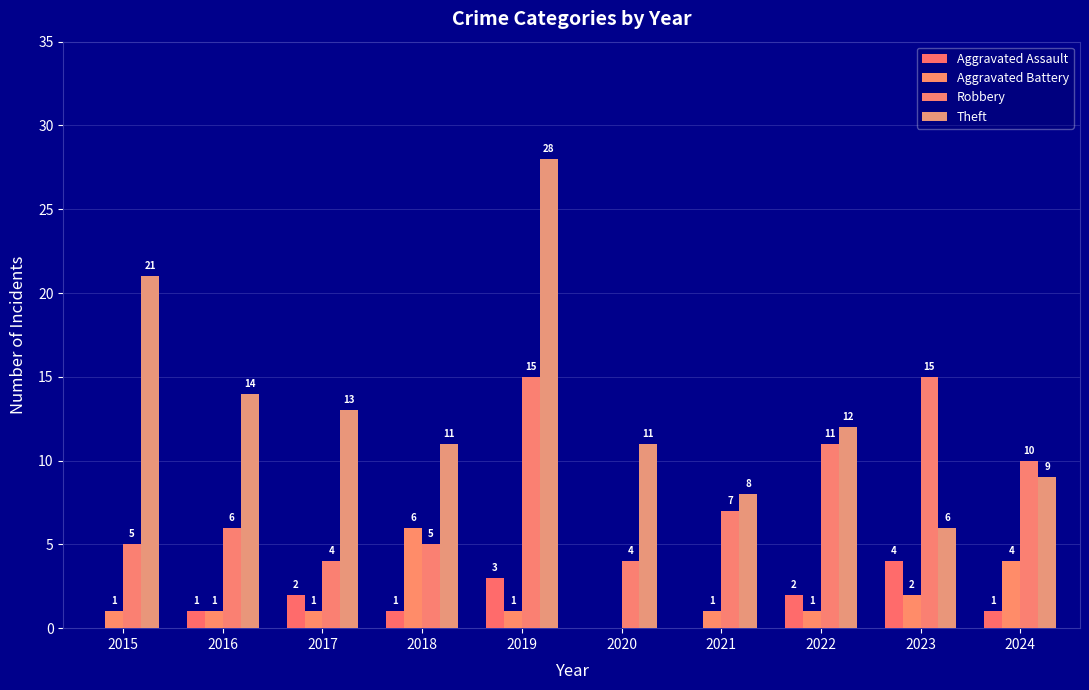

Reading left to right, extract all data points from this chart.

Aggravated Assault: 0	1	2	1	3	0	0	2	4	1
Aggravated Battery: 1	1	1	6	1	0	1	1	2	4
Robbery: 5	6	4	5	15	4	7	11	15	10
Theft: 21	14	13	11	28	11	8	12	6	9